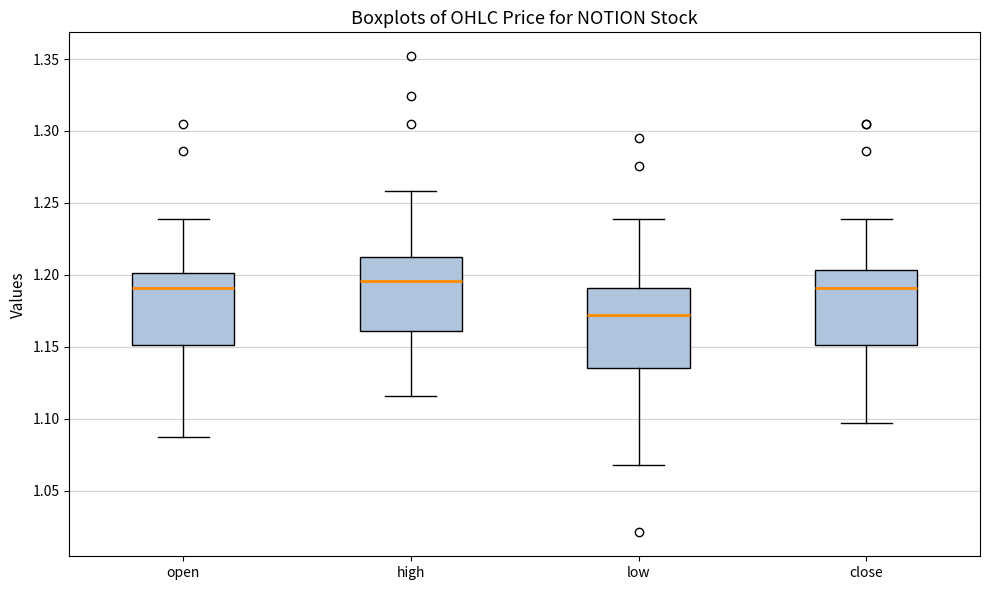

Reading left to right, transcribe this box plot: for each box, give where its median line is, the range the box spans, and where its two whiskers end, as read against the y-axis. The values are not printed on the chart, so give them approximately, as read against the axis.

open: median 1.190, box 1.150 to 1.200, whiskers 1.085 to 1.240
high: median 1.195, box 1.160 to 1.215, whiskers 1.115 to 1.260
low: median 1.170, box 1.135 to 1.190, whiskers 1.070 to 1.240
close: median 1.190, box 1.150 to 1.205, whiskers 1.095 to 1.240